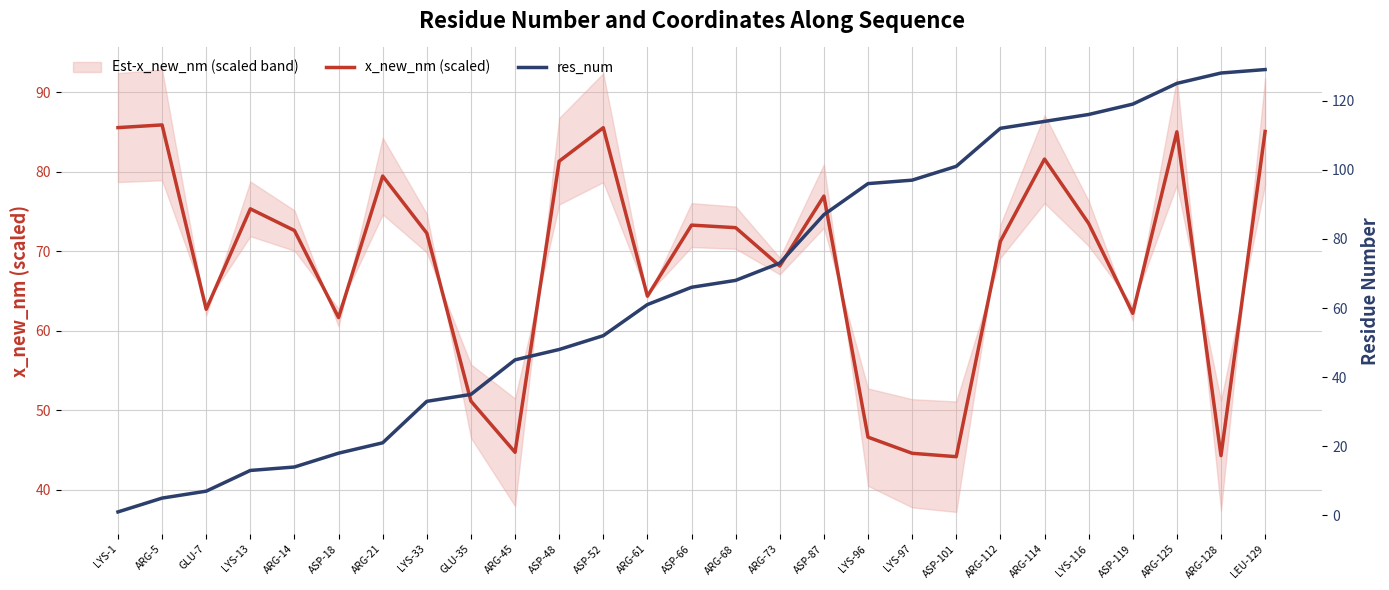

How many lines are shown in the chart?

2